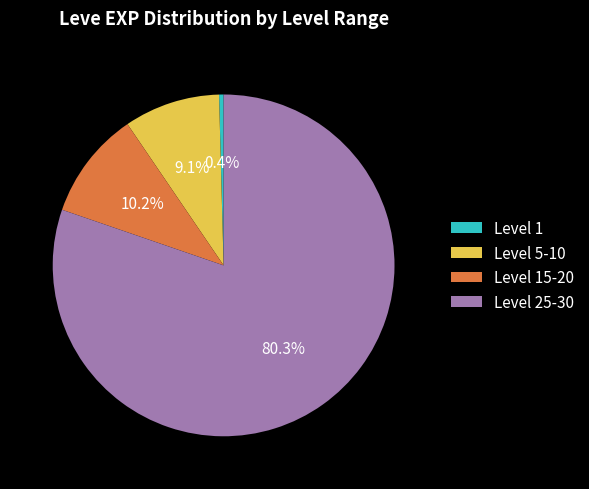

Between Level 1 and Level 25-30, which is larger?

Level 25-30